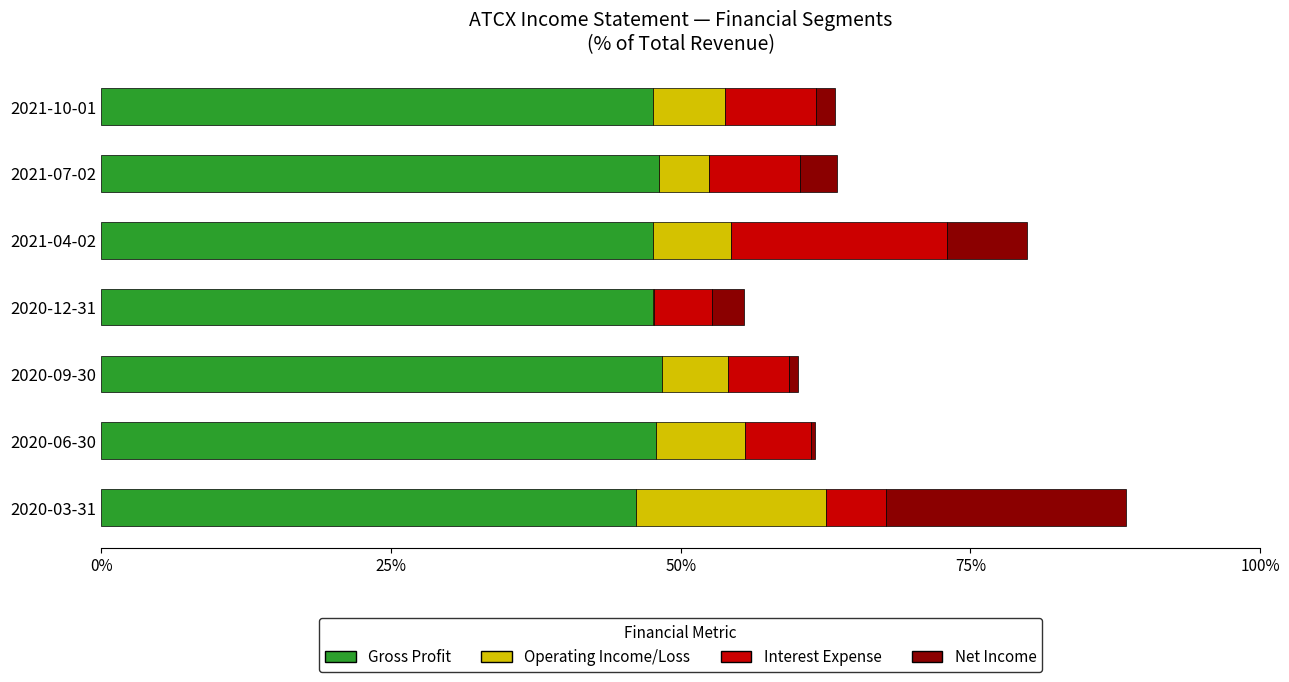

True or false: Gross Profit has a value of 48.4 at 2020-09-30.

True